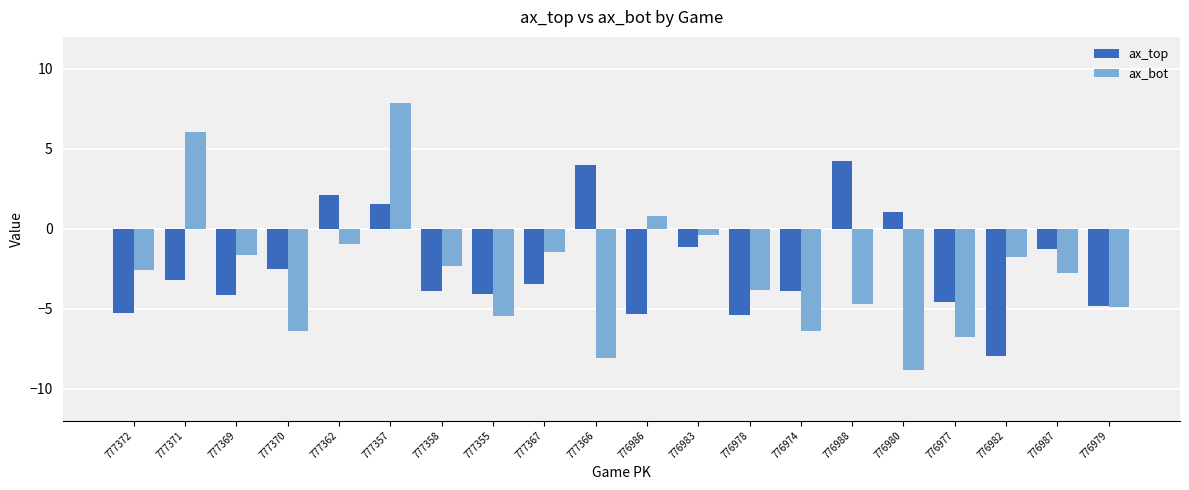

Where does the ax_bot series first go above -2?

777371